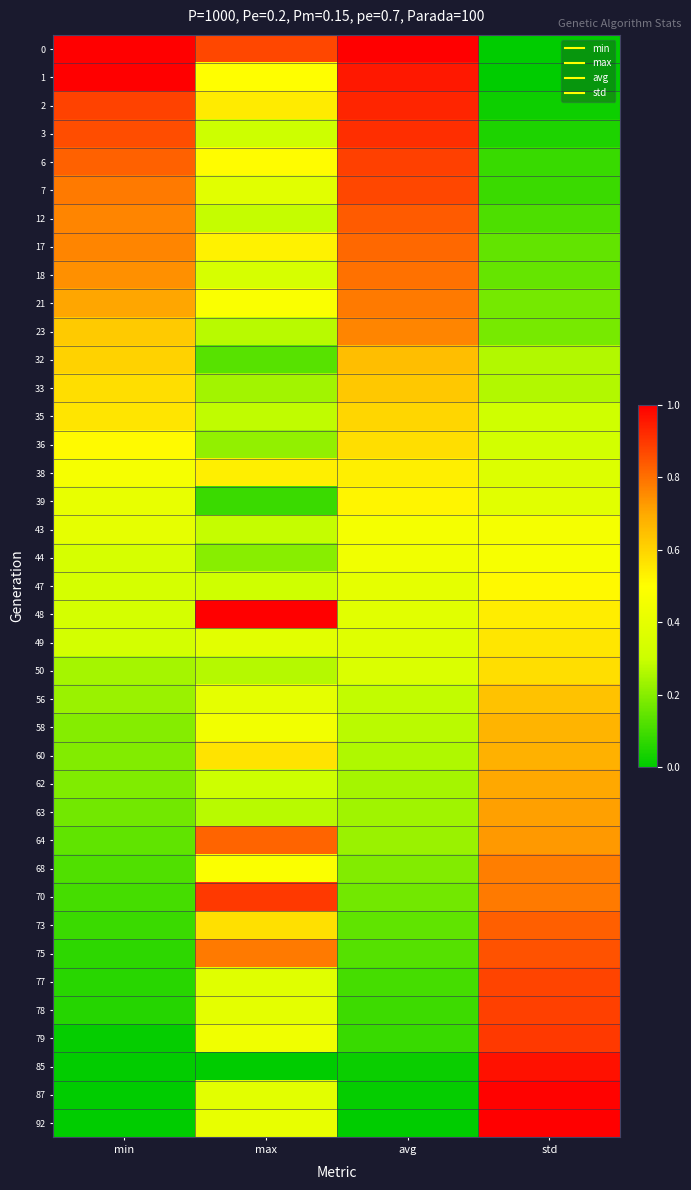

What is the maximum value shown in the chart?

1.0